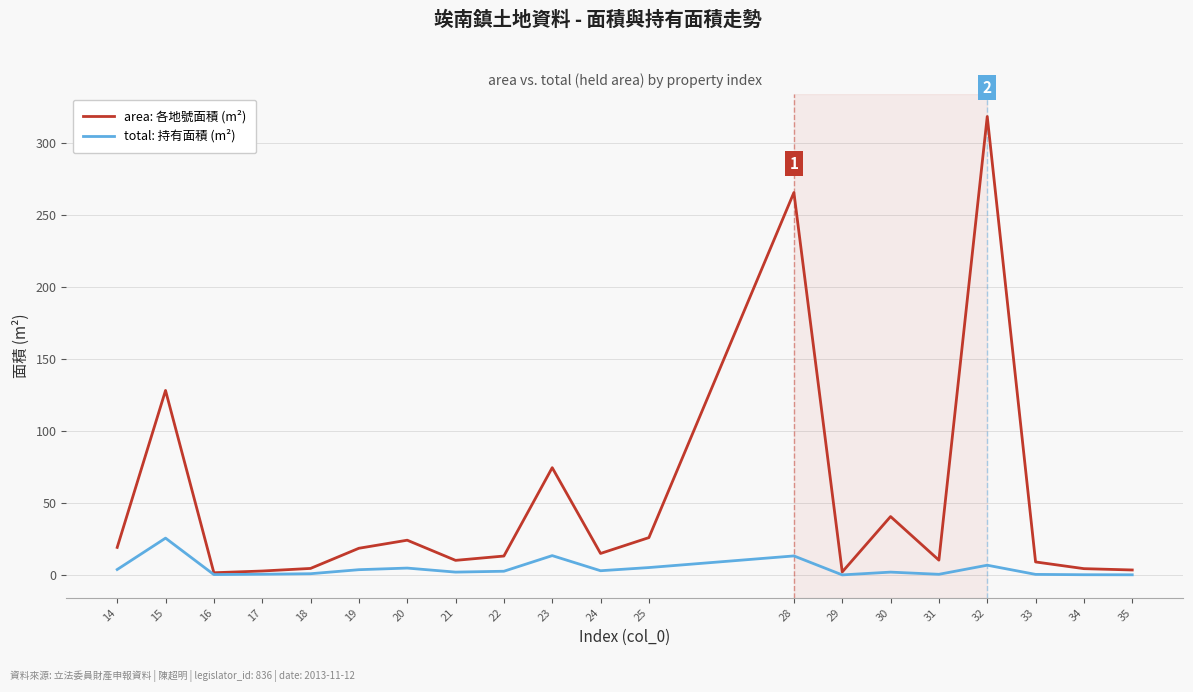

What is the maximum value for total: 持有面積 (m²)?

25.6